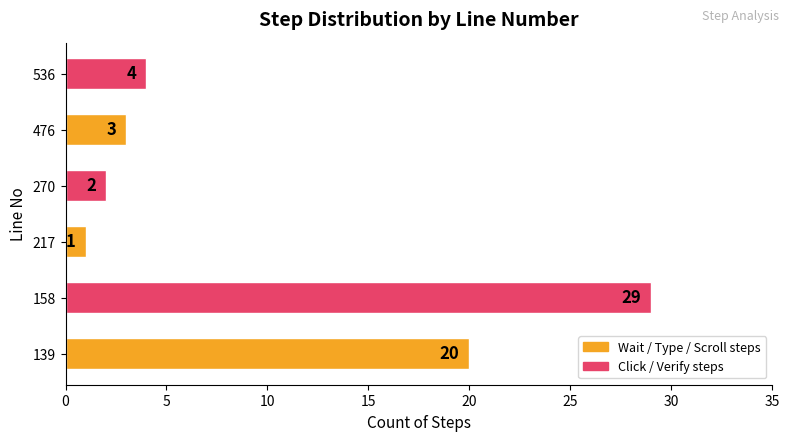

Reading top to bottom, list all the values displayed in this chart.

4	3	2	1	29	20